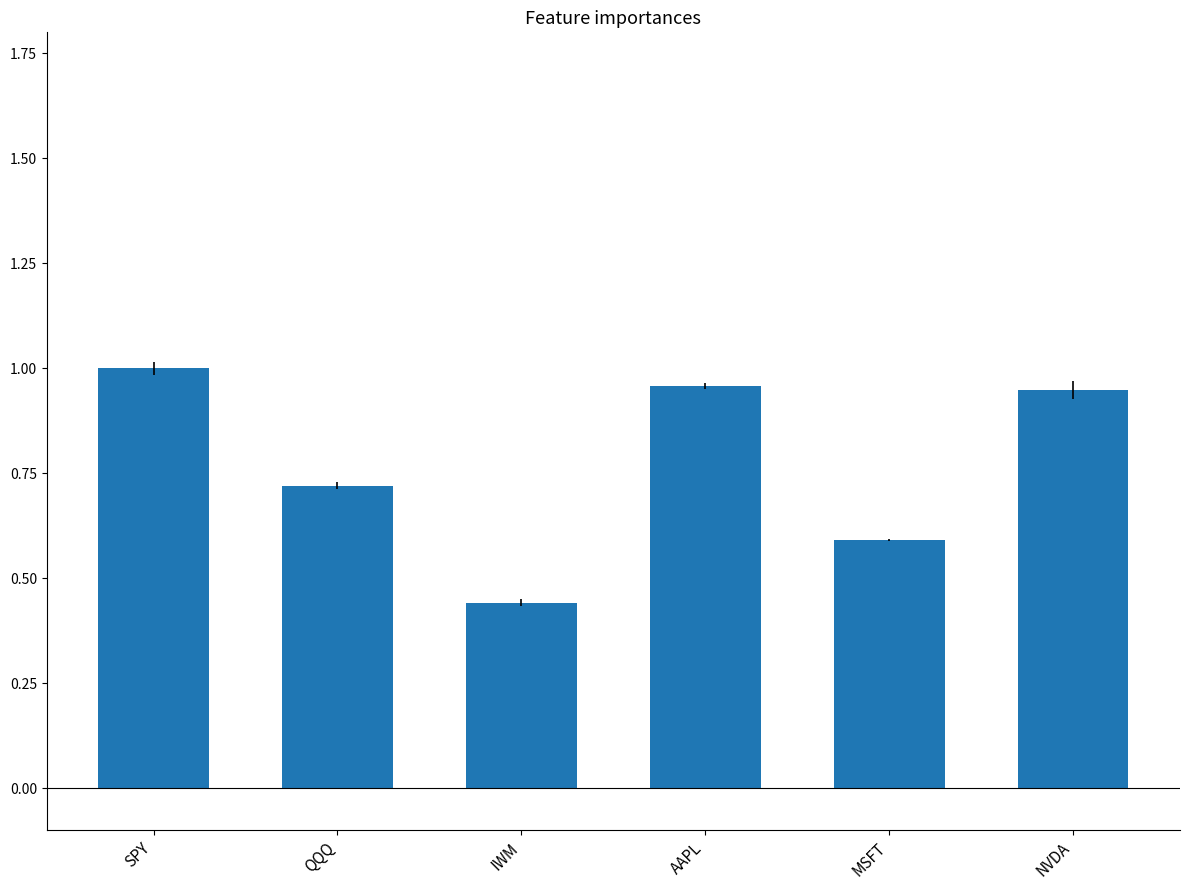

True or false: the data shows 1.0 at AAPL.

True